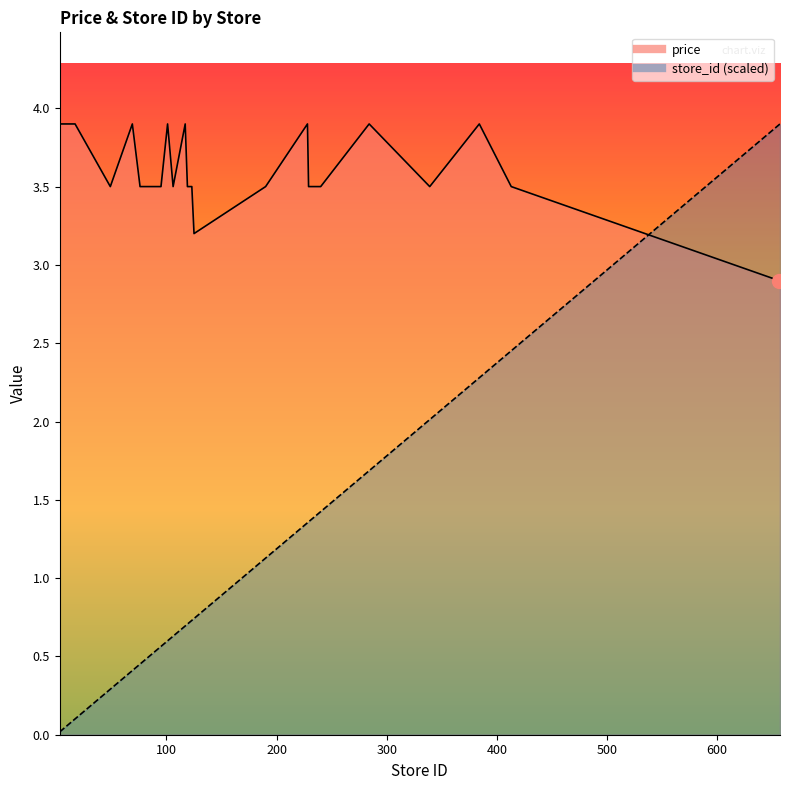

Rank the categories by store_id value from highest to lowest.

657, 656, 413, 384, 339, 284, 240, 229, 228, 190, 125, 123, 119, 117, 106, 101, 95, 76, 69, 49, 17, 3